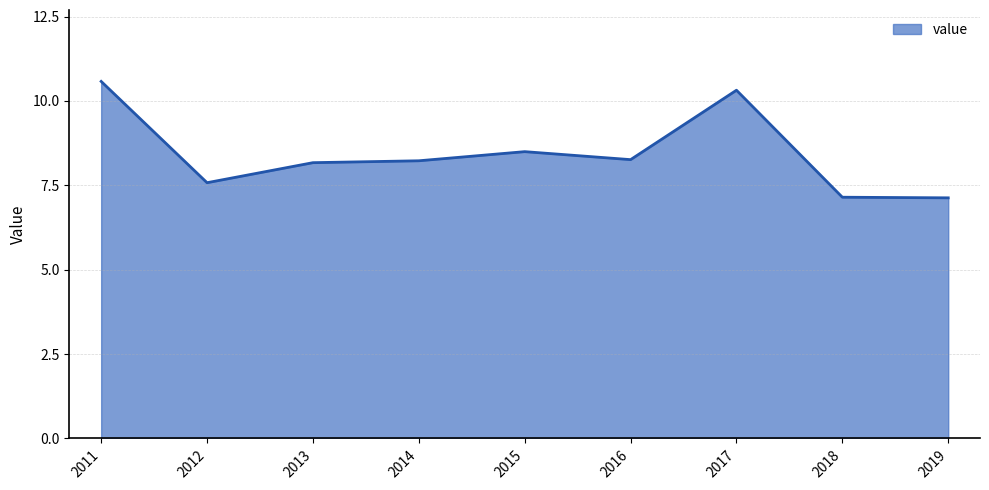

At which label does the data first exceed 8?

2011